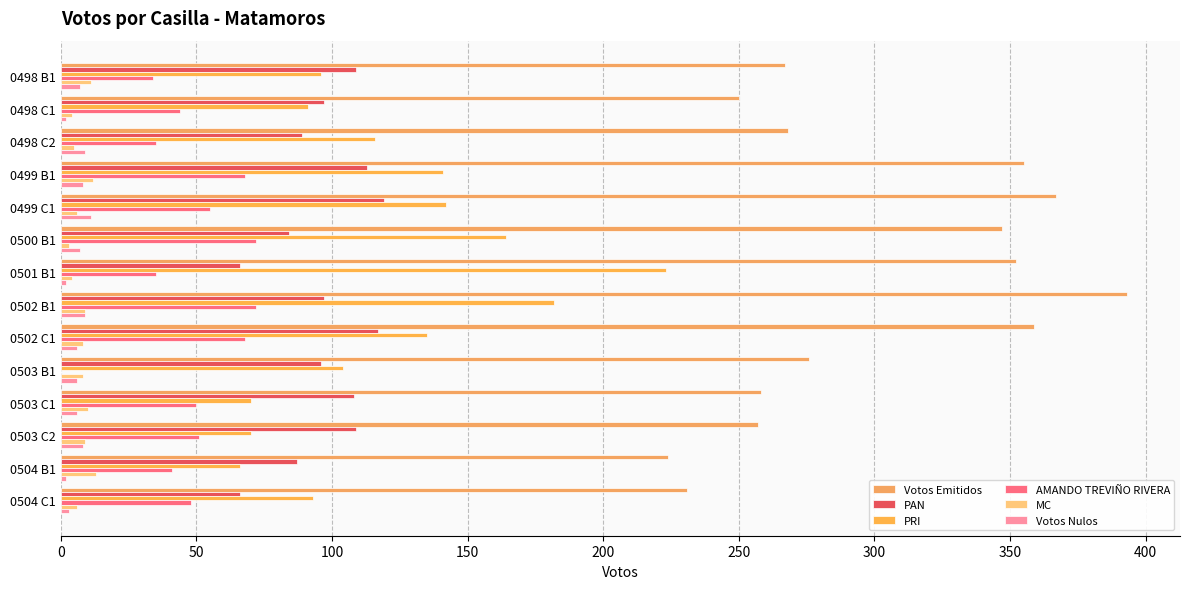

How many distinct data groups are displayed?

6